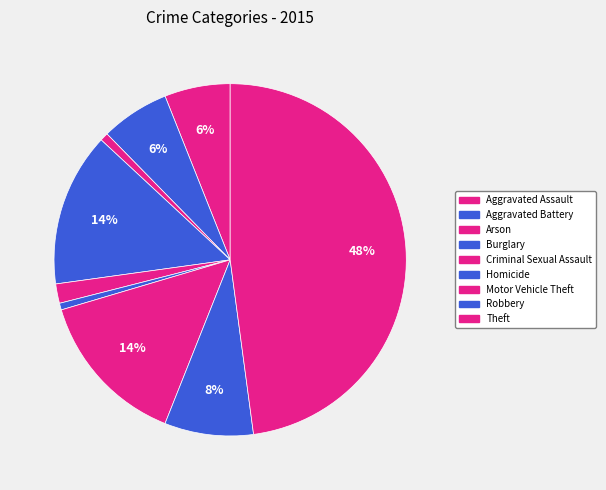

Which slice is the smallest?

Homicide